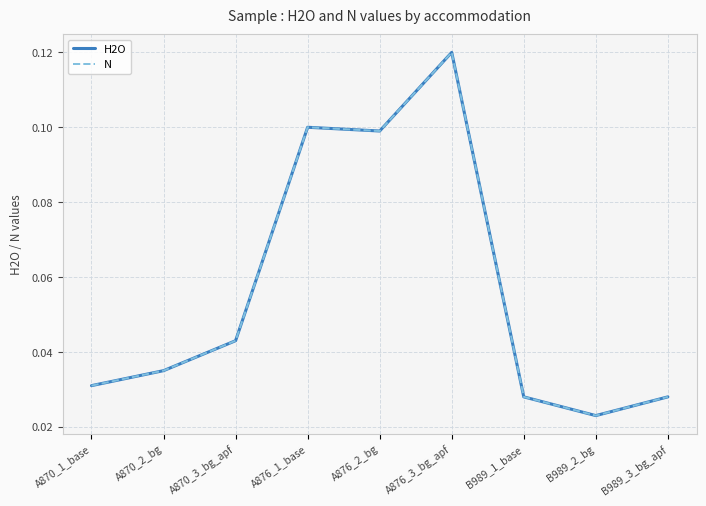

Is this an area chart (filled region under the line)?

No